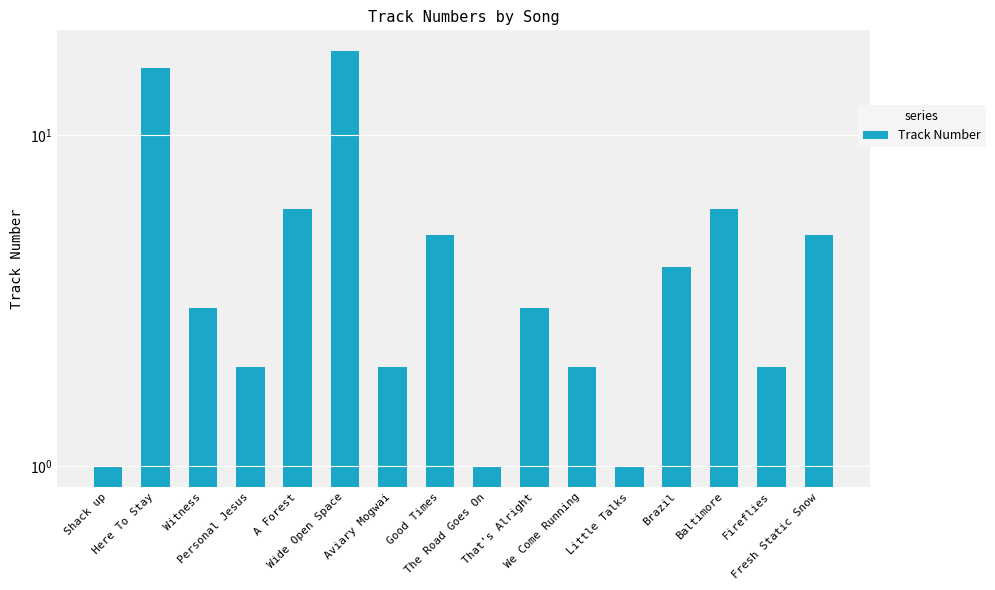

Rank the categories by value from lowest to highest.

Shack up, The Road Goes On, Little Talks, Personal Jesus, Aviary Mogwai, We Come Running, Fireflies, Witness, That's Alright, Brazil, Good Times, Fresh Static Snow, A Forest, Baltimore, Here To Stay, Wide Open Space